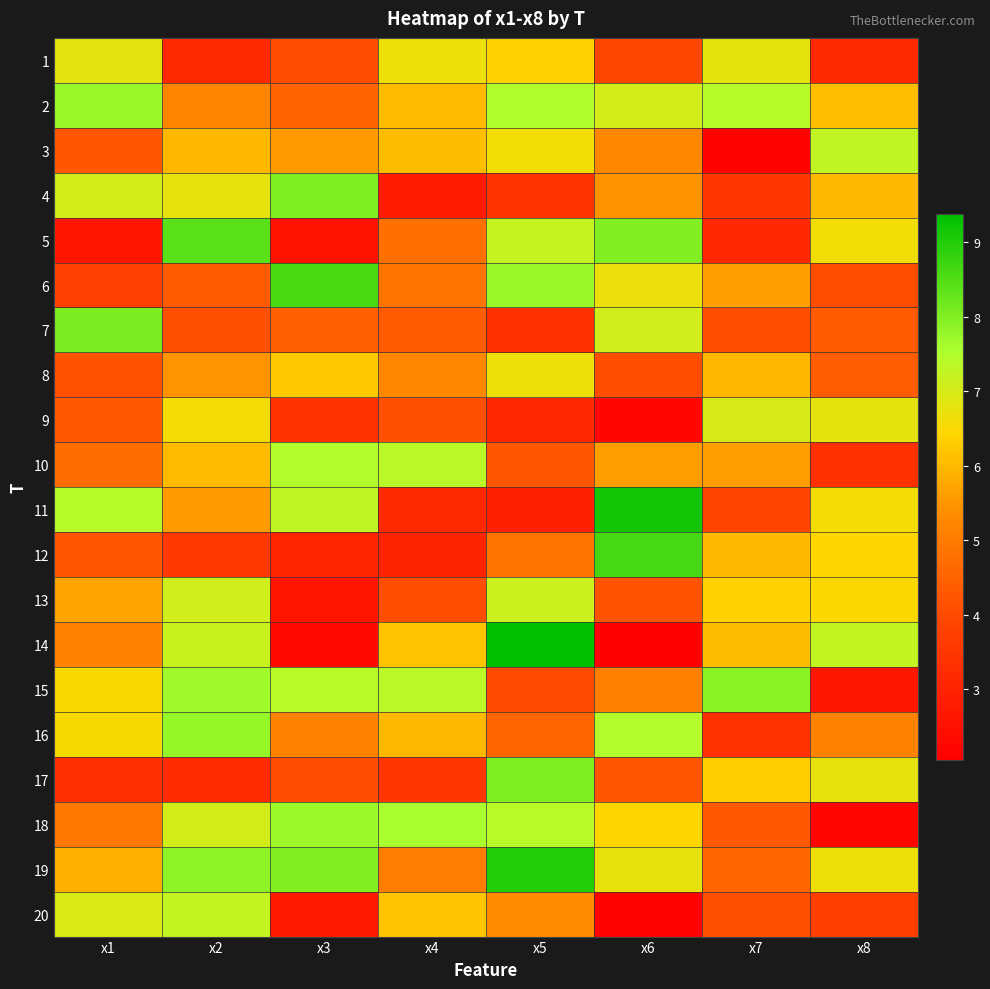

Reading right to left, extract all data points from this chart.

1: x8=3.2	x7=6.8	x6=3.9	x5=6.3	x4=6.7	x3=4.0	x2=3.1	x1=6.8
2: x8=6.1	x7=7.4	x6=7.0	x5=7.5	x4=6.0	x3=4.5	x2=5.2	x1=7.7
3: x8=7.3	x7=2.2	x6=5.3	x5=6.6	x4=6.1	x3=5.6	x2=6.0	x1=4.2
4: x8=6.0	x7=3.5	x6=5.4	x5=3.4	x4=2.8	x3=8.0	x2=6.8	x1=7.0
5: x8=6.6	x7=3.1	x6=8.0	x5=7.2	x4=4.8	x3=2.5	x2=8.4	x1=2.6
6: x8=4.1	x7=5.6	x6=6.7	x5=7.7	x4=4.8	x3=8.6	x2=4.3	x1=3.8
7: x8=4.3	x7=4.1	x6=7.1	x5=3.3	x4=4.3	x3=4.4	x2=4.1	x1=8.1
8: x8=4.4	x7=6.0	x6=4.1	x5=6.7	x4=5.3	x3=6.2	x2=5.5	x1=4.2
9: x8=6.8	x7=7.0	x6=2.2	x5=3.1	x4=4.1	x3=3.4	x2=6.6	x1=4.3
10: x8=3.4	x7=5.6	x6=5.6	x5=4.2	x4=7.4	x3=7.4	x2=6.0	x1=4.7
11: x8=6.6	x7=3.8	x6=9.2	x5=2.9	x4=3.2	x3=7.3	x2=5.5	x1=7.4
12: x8=6.4	x7=6.0	x6=8.6	x5=4.8	x4=3.0	x3=3.1	x2=3.5	x1=4.3
13: x8=6.5	x7=6.4	x6=4.2	x5=7.1	x4=4.1	x3=2.6	x2=7.1	x1=5.7
14: x8=7.2	x7=6.1	x6=2.0	x5=9.4	x4=6.1	x3=2.3	x2=7.2	x1=5.1
15: x8=2.7	x7=7.9	x6=5.1	x5=4.0	x4=7.4	x3=7.4	x2=7.7	x1=6.5
16: x8=5.2	x7=3.4	x6=7.5	x5=4.6	x4=6.0	x3=5.2	x2=7.8	x1=6.5
17: x8=6.8	x7=6.3	x6=4.2	x5=8.0	x4=3.5	x3=4.0	x2=3.2	x1=3.3
18: x8=2.2	x7=4.3	x6=6.4	x5=7.4	x4=7.6	x3=7.7	x2=7.1	x1=5.0
19: x8=6.7	x7=4.6	x6=6.8	x5=9.0	x4=5.1	x3=8.0	x2=7.9	x1=5.9
20: x8=3.8	x7=4.1	x6=2.1	x5=5.3	x4=6.2	x3=2.7	x2=7.2	x1=6.9